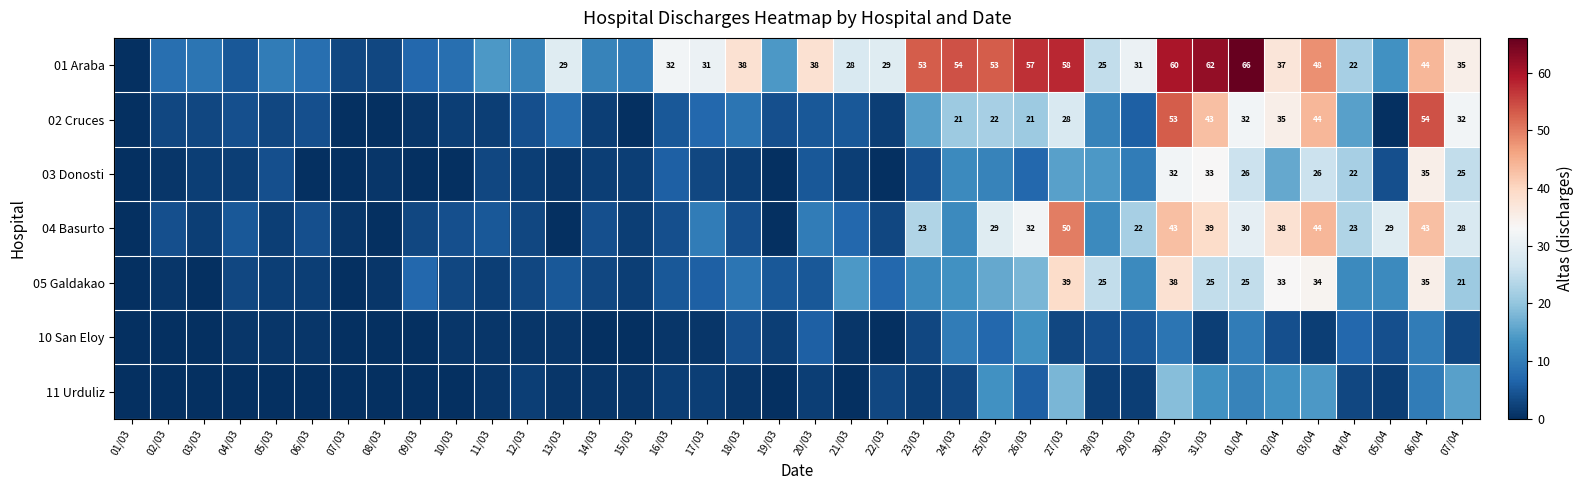

Is it true that 01 Araba equals 37 at 27/03?

False